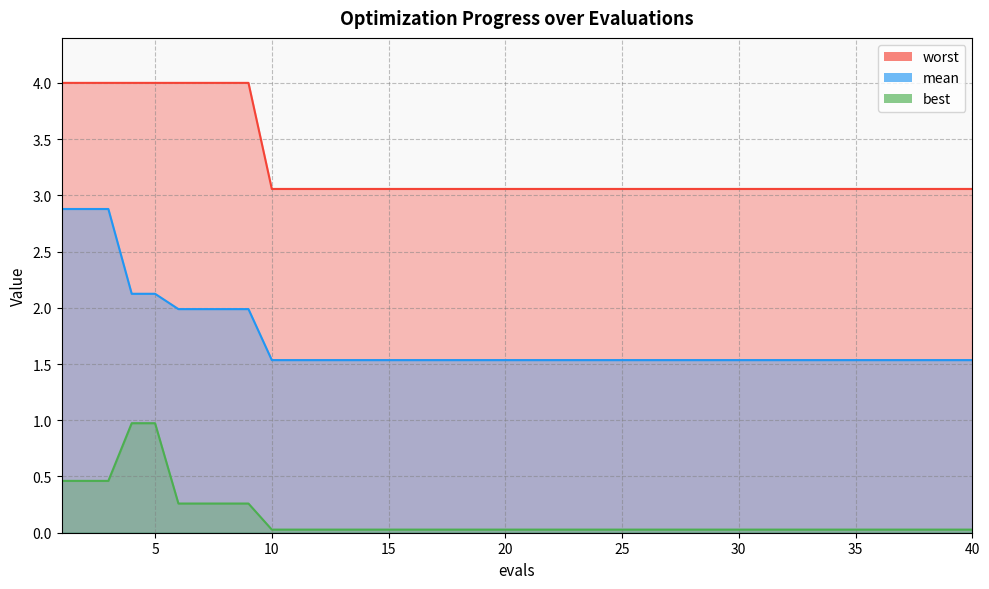

Between 14 and 30, which series saw the biggest shift?

mean